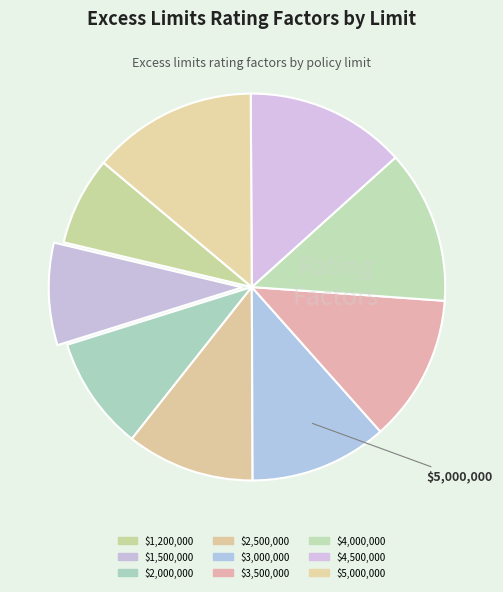

Is it true that $3,000,000 is 19% of the pie?

False